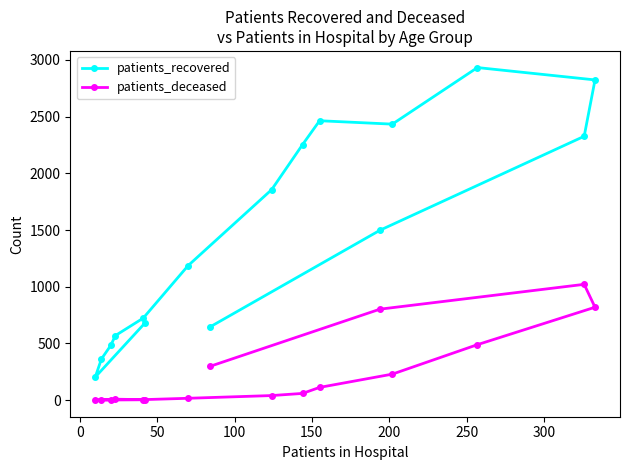

List the series in order of their overall mean, lowest first.

patients_deceased, patients_recovered